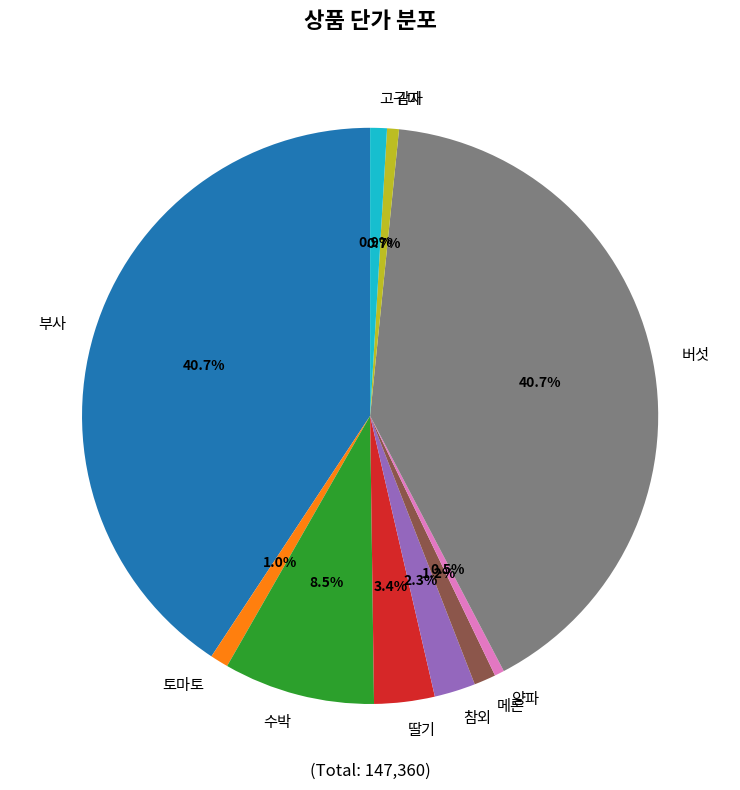

To the nearest percent, what is the difference between the largest and smallest slice percentages?

40%